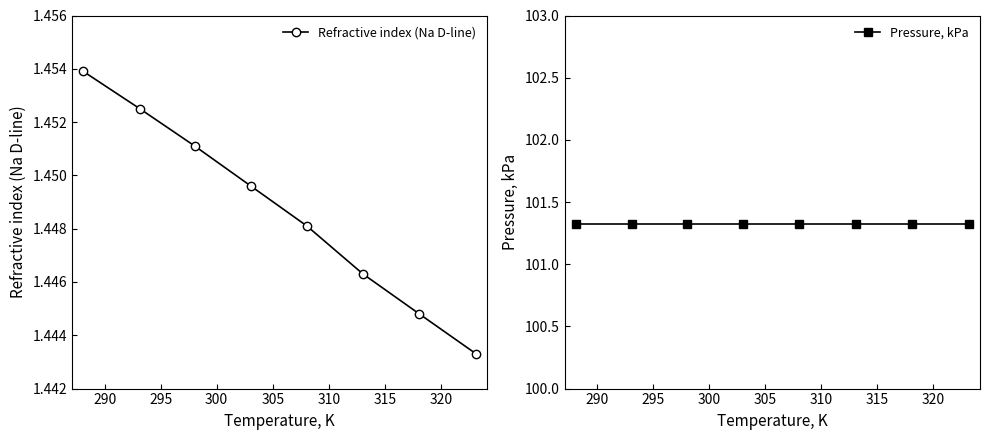

True or false: Refractive index (Na D-line) has more than 1 points higher than both neighbors.

False